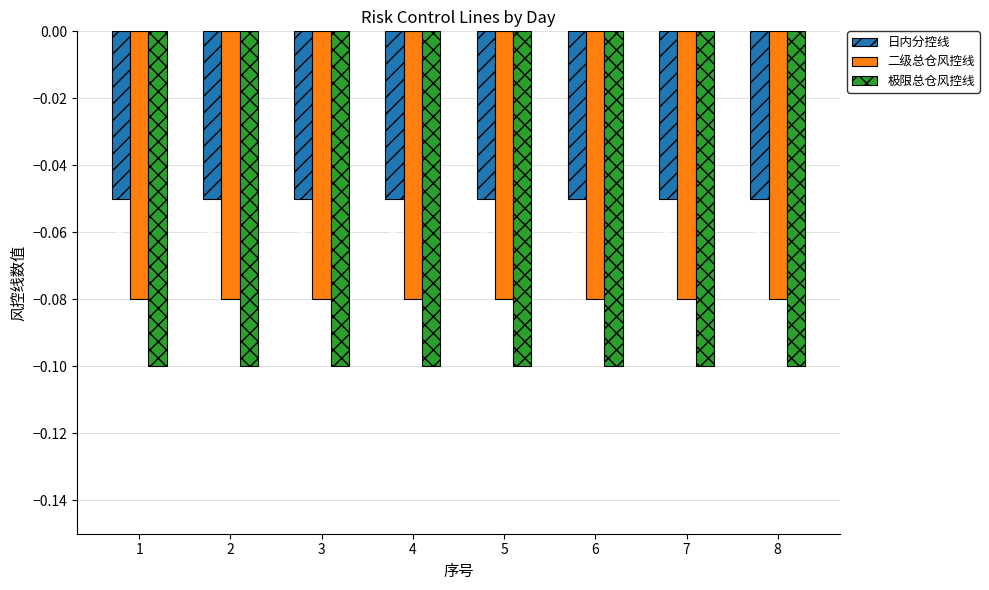

Which series has the largest total across all categories?

日内分控线